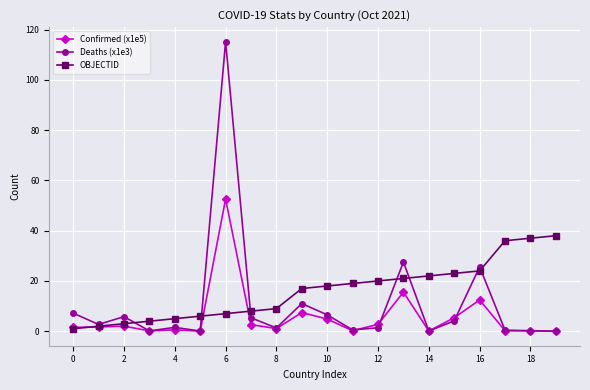

What is the value of the Deaths (x1e3) point at the 8th from the left?

5.3